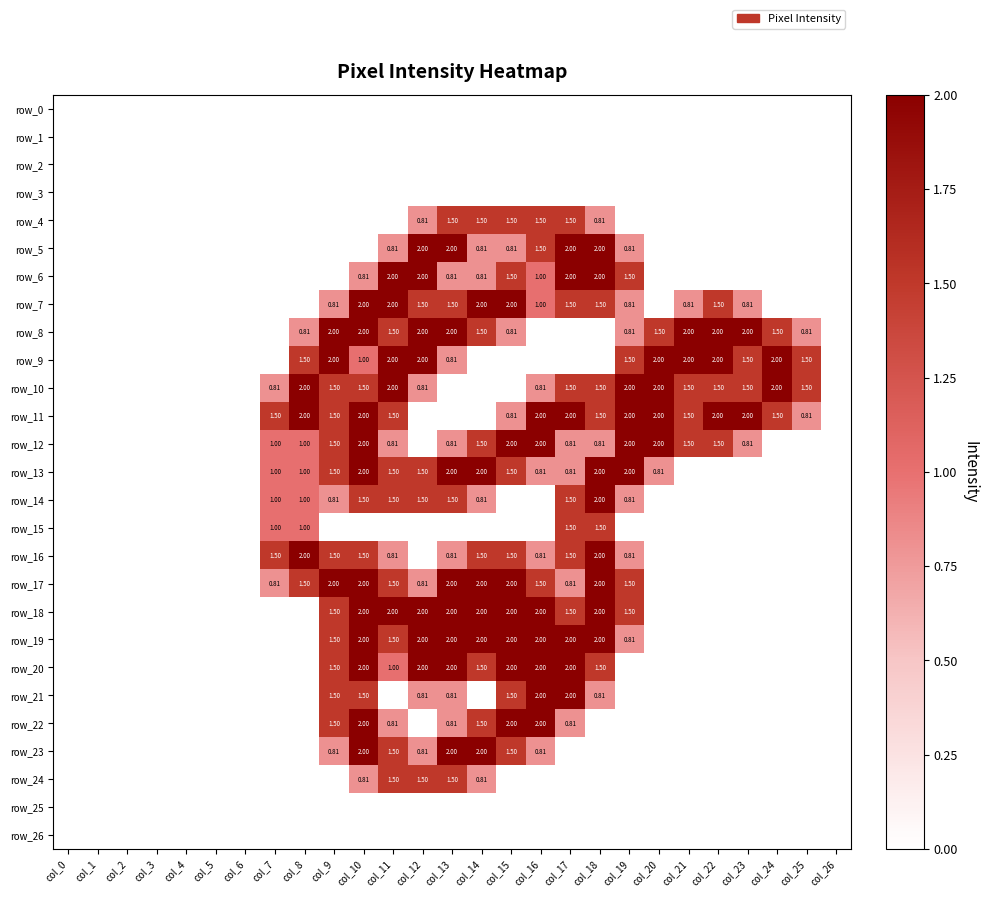

What is the sum of the row_24 values at col_10 and col_13?

2.3